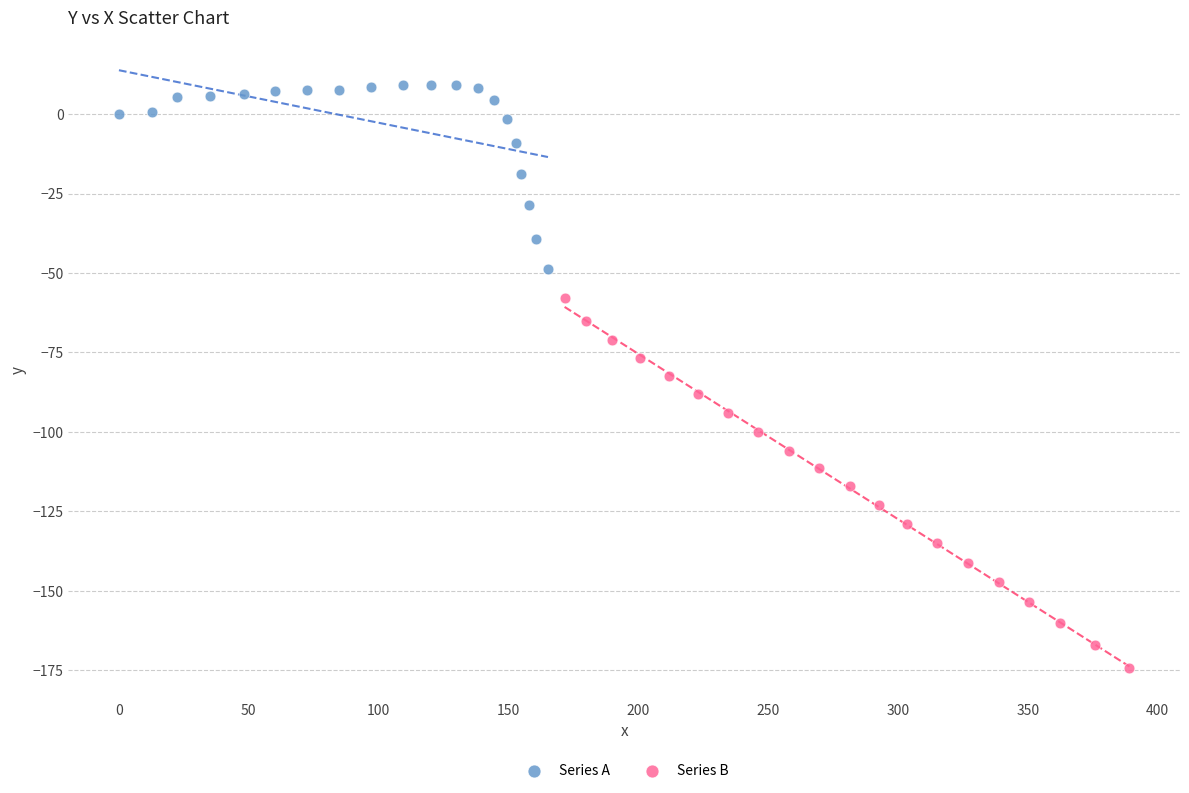

Which series has the largest Y range (max minus min)?

Series B